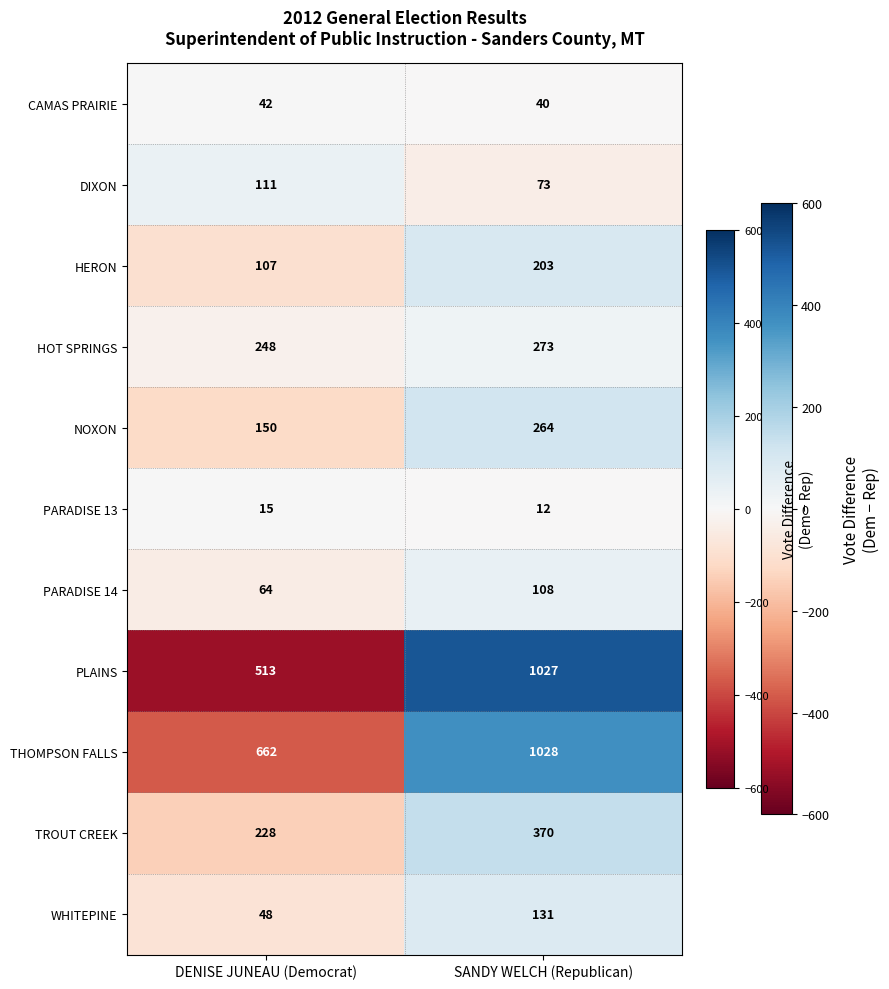

Which label corresponds to the largest value in the chart?

SANDY WELCH (Republican)